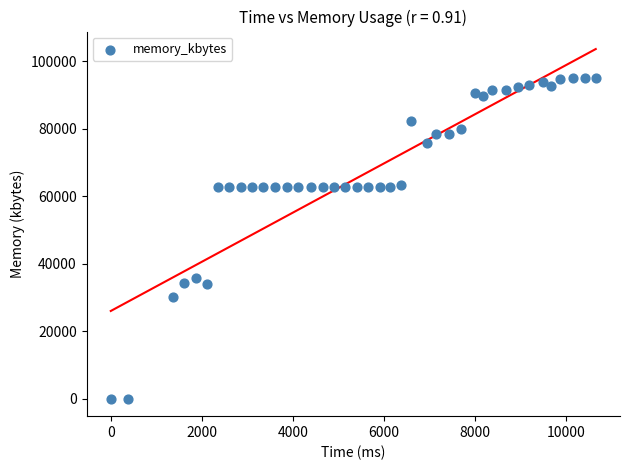

What Y value in the scatter plot is closest to 47584?

35776